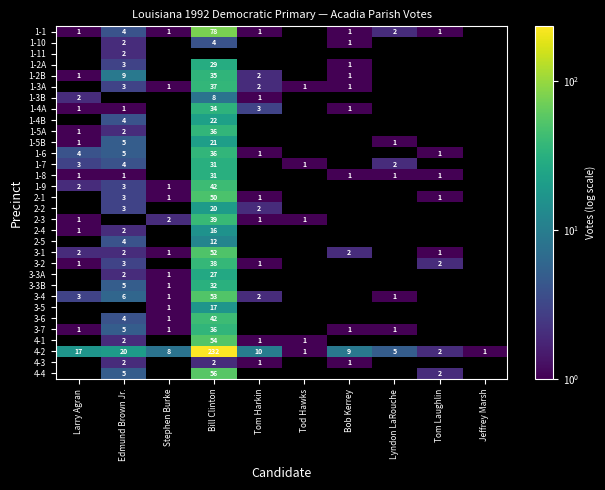

The 1-3A series shows 2 at Edmund Brown Jr.. True or false?

False